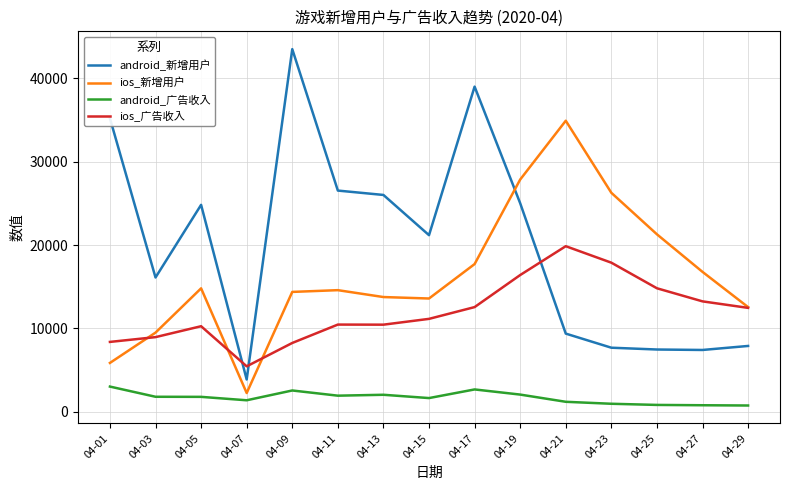

Count the number of data series in this chart.

4